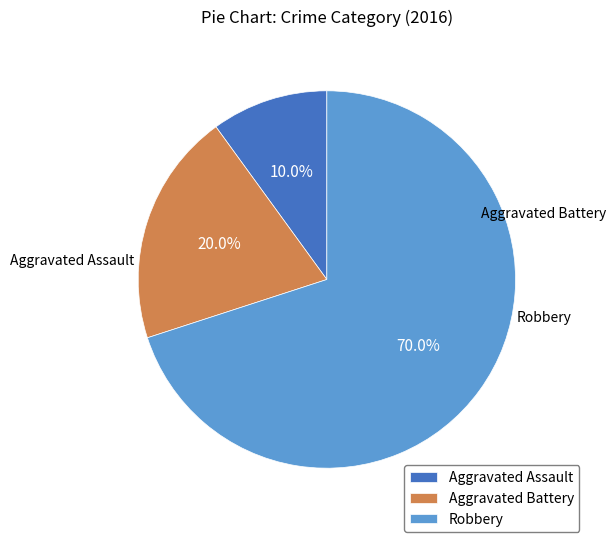

Rank the categories by value from lowest to highest.

Aggravated Assault, Aggravated Battery, Robbery